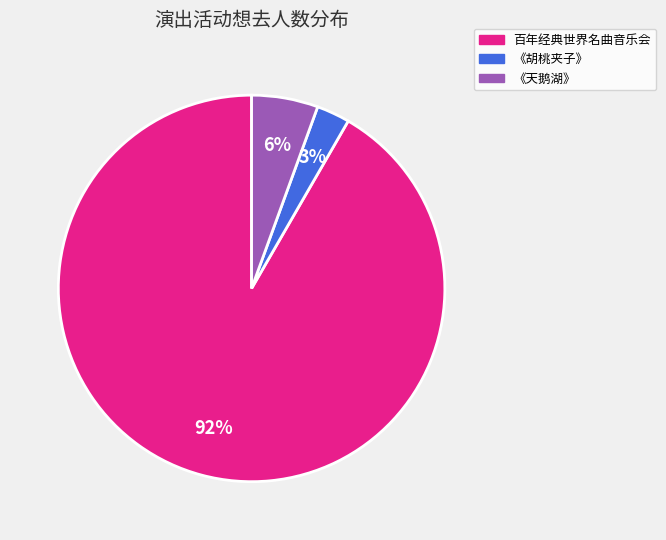

To the nearest percent, what is the average slice percentage?

33%